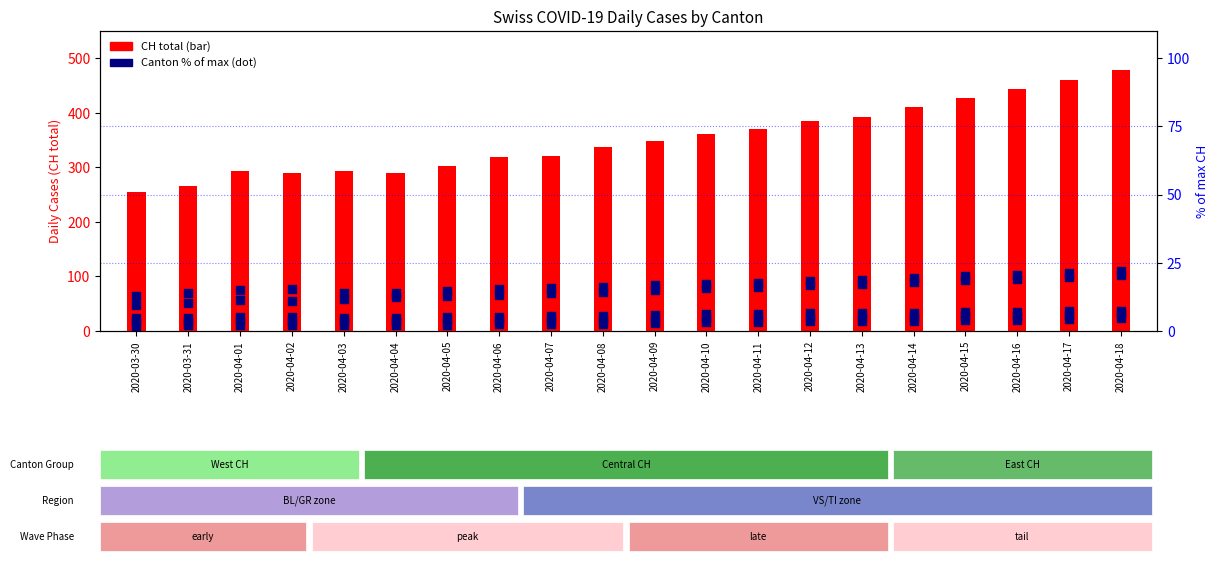

At how many categories does at least one series exceed 302?

13